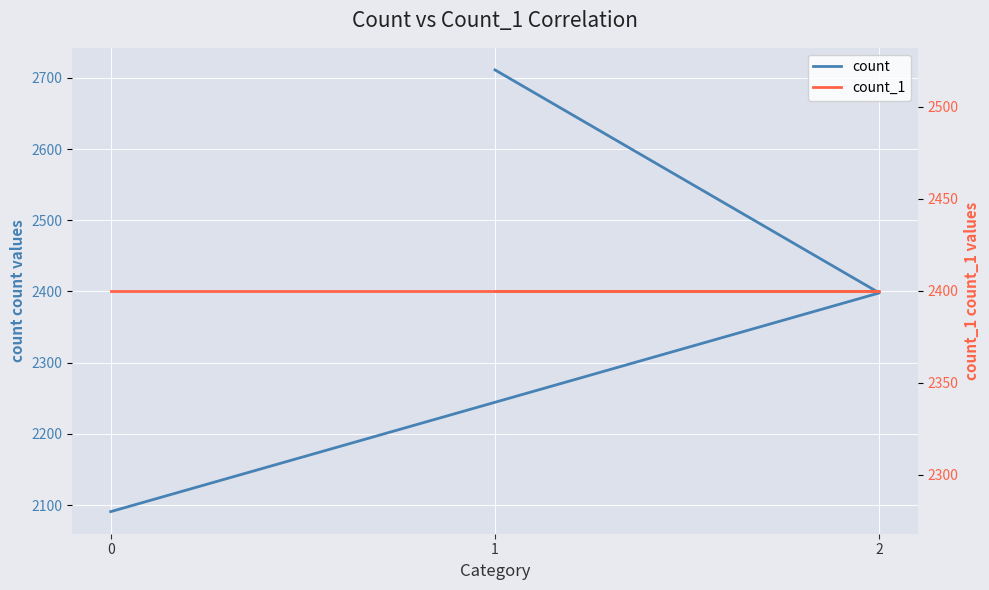

What is the value of the count_1 point at the 2nd from the left?

2400